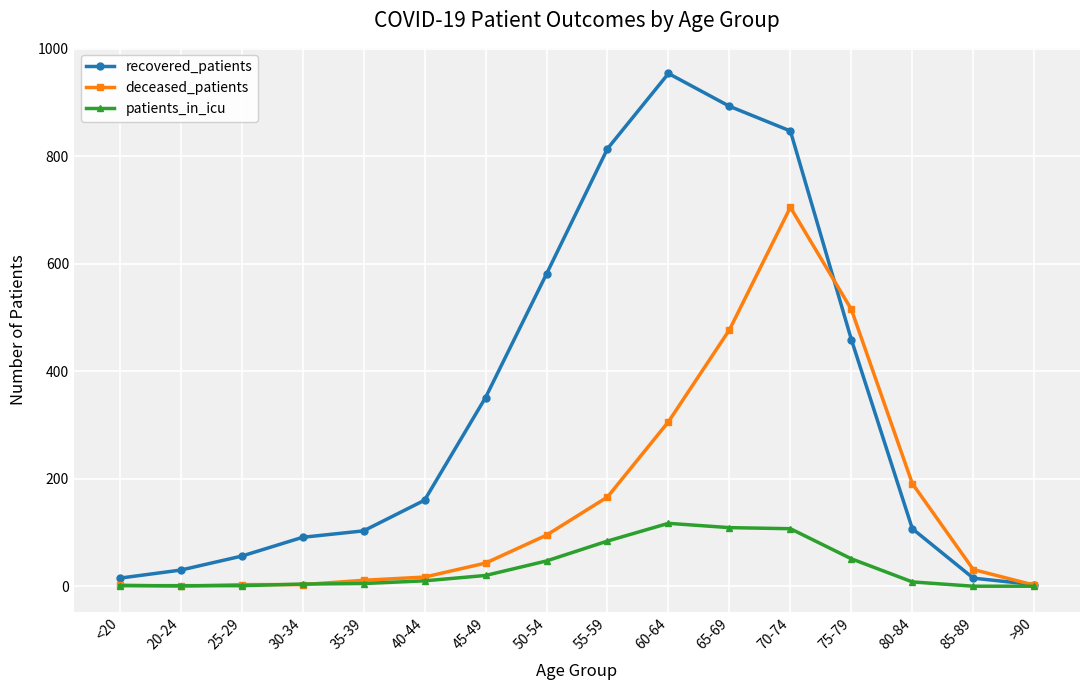

Rank the series by their average value, from lowest to highest.

patients_in_icu, deceased_patients, recovered_patients